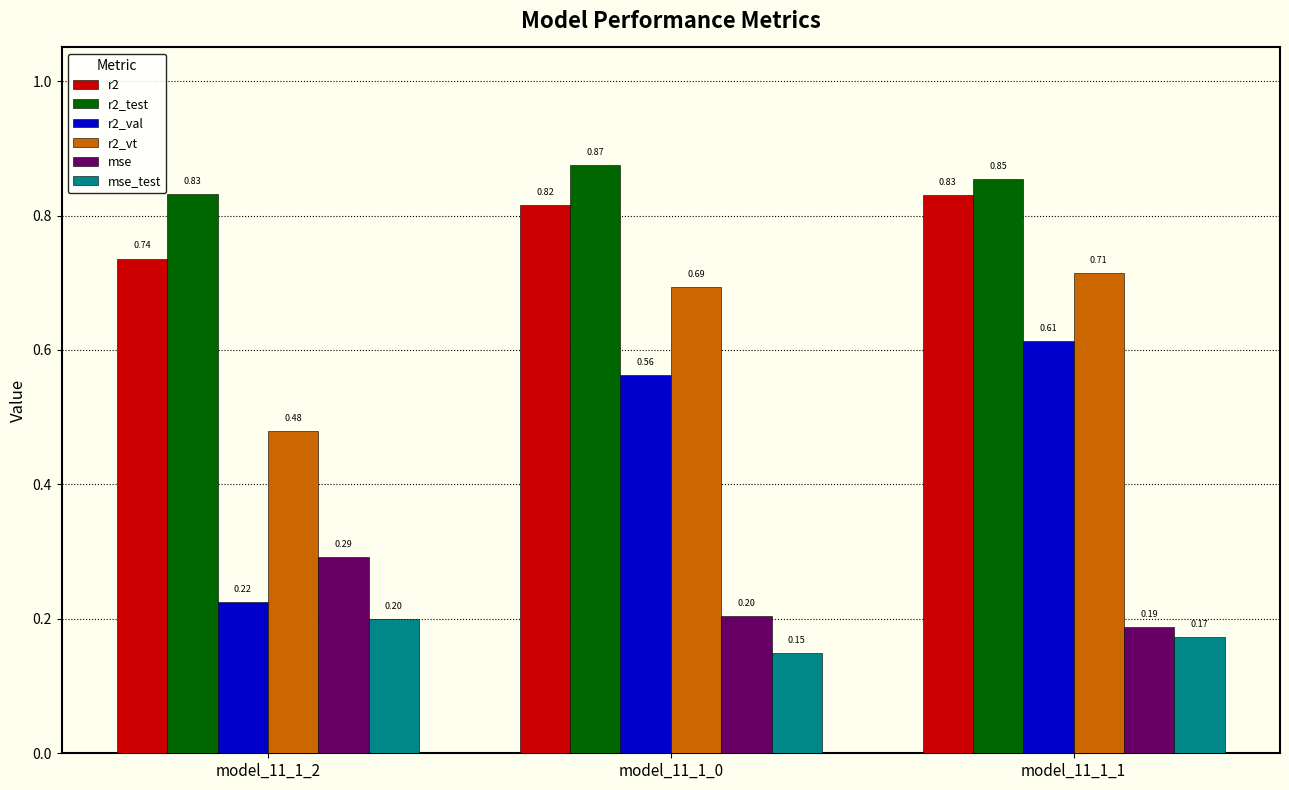

How many r2_vt values are between 0 and 1?

3